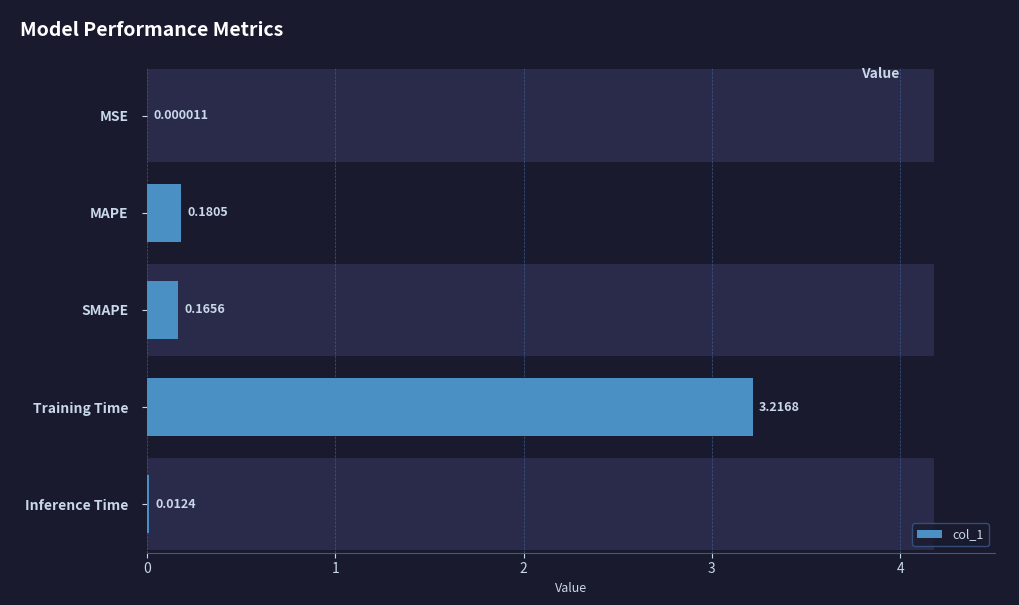

Rank the categories by value from lowest to highest.

MSE, Inference Time, SMAPE, MAPE, Training Time